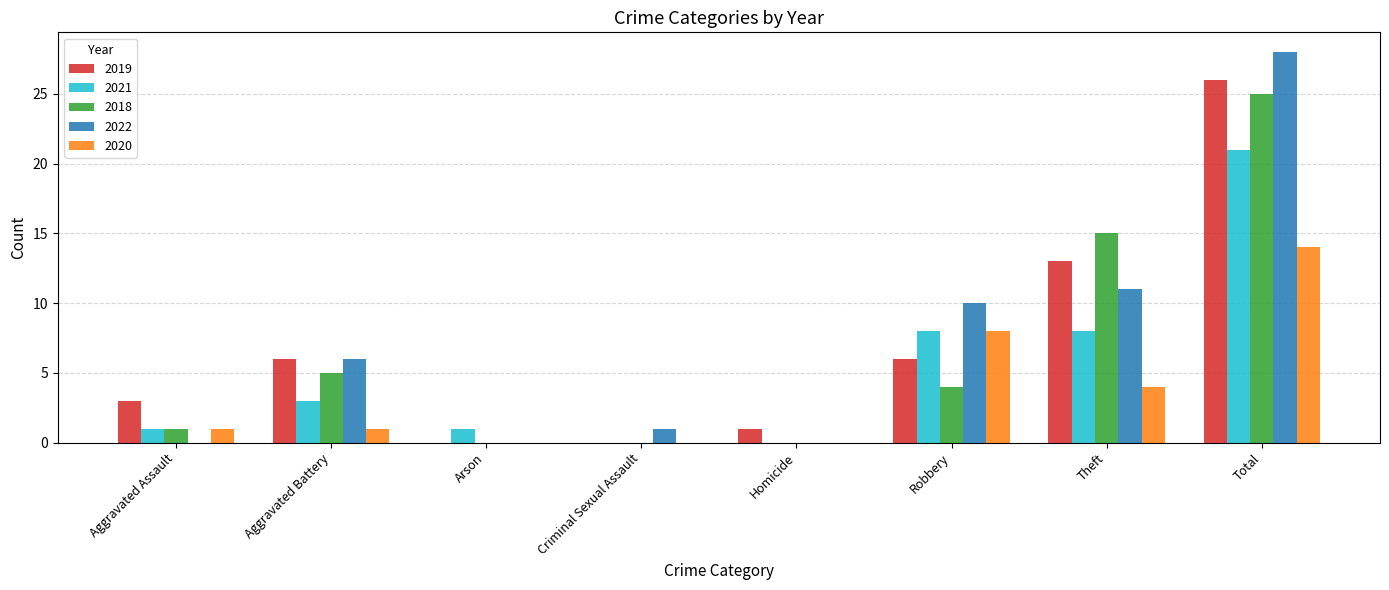

Reading left to right, list all the values displayed in this chart.

2019: 3	6	0	0	1	6	13	26
2021: 1	3	1	0	0	8	8	21
2018: 1	5	0	0	0	4	15	25
2022: 0	6	0	1	0	10	11	28
2020: 1	1	0	0	0	8	4	14